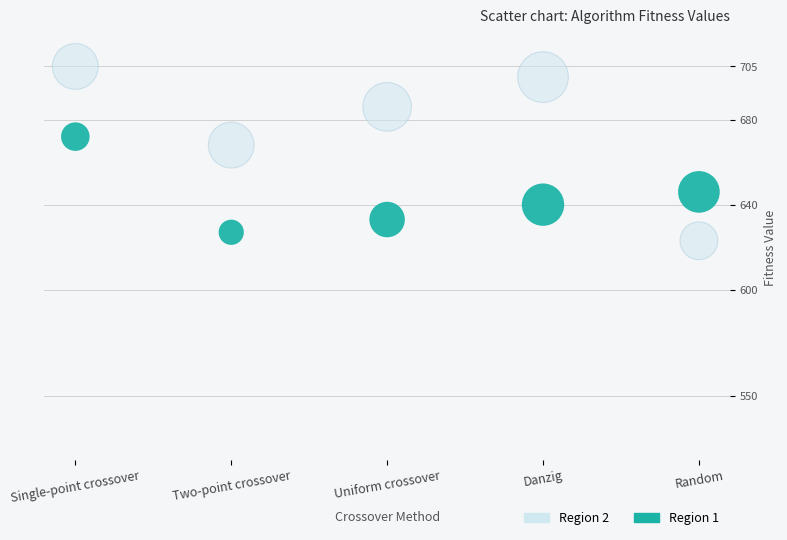

Across all series, what Y value is closest to 664?

668